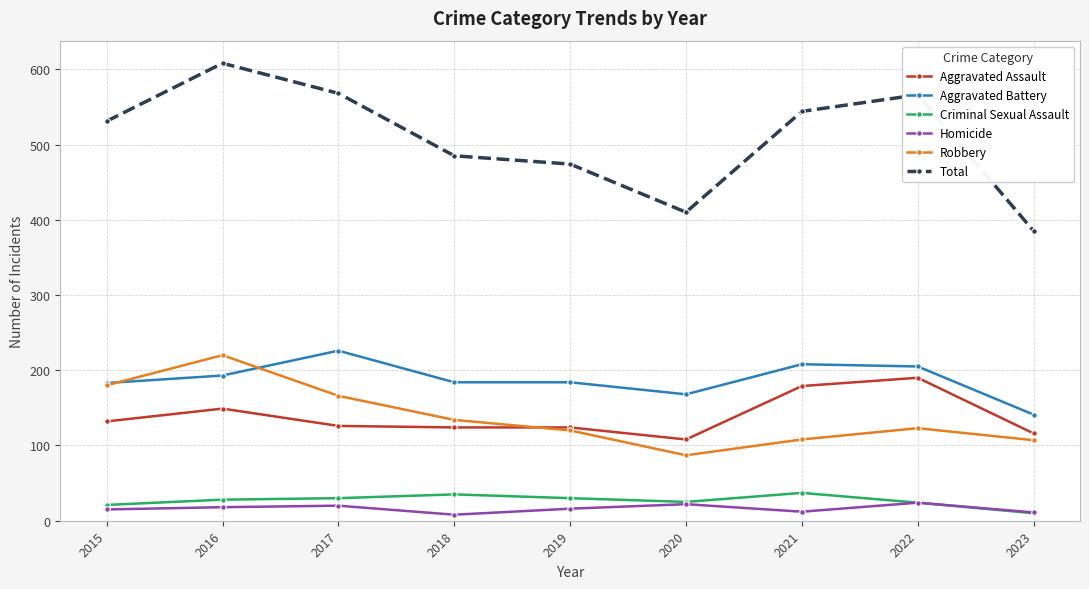

Read the Aggravated Battery value at 2015, to the nearest 5.

185